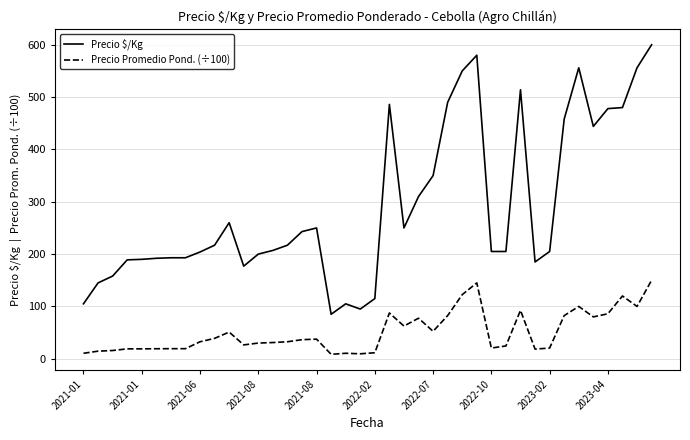

Which series has the largest range (max minus min)?

Precio $/Kg